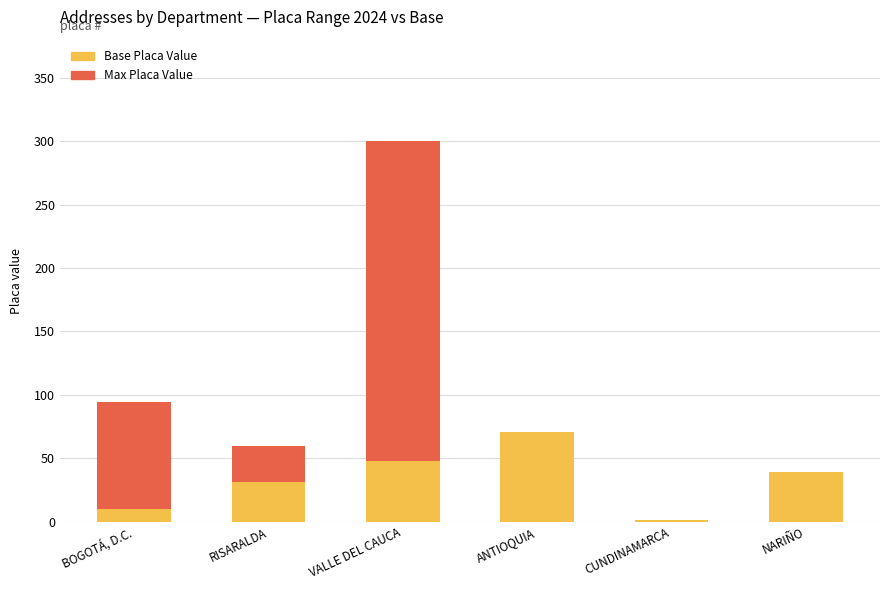

What is the total value across all series at NARIÑO?

39